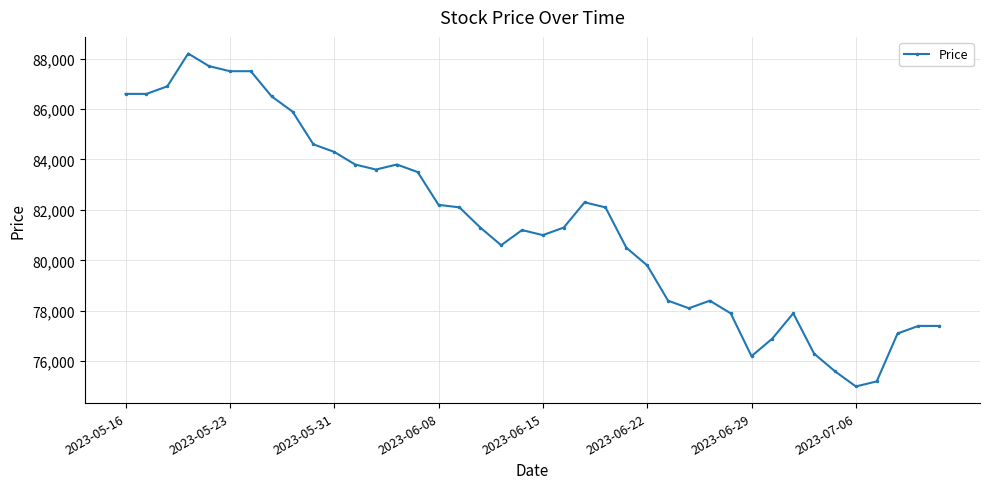

Count the number of data series in this chart.

1